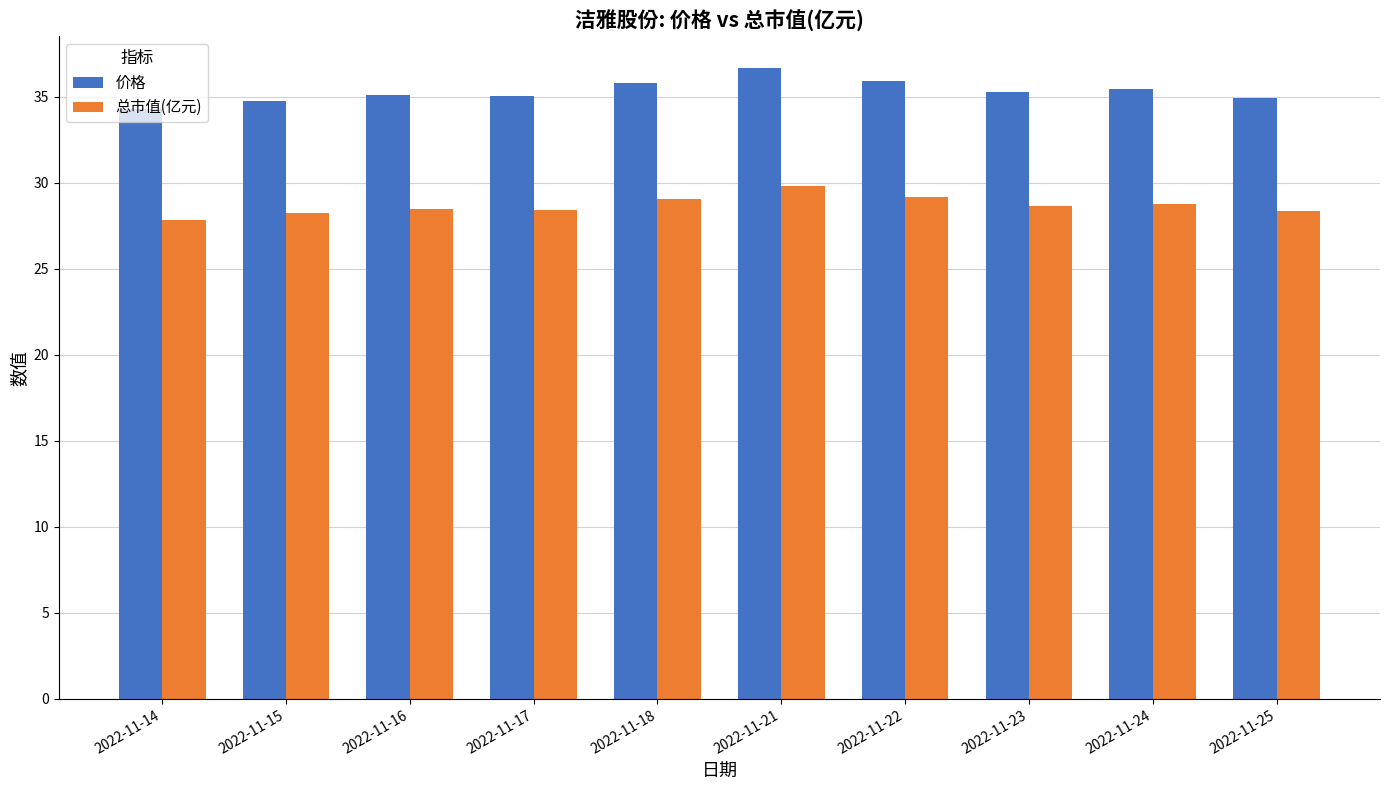

The 总市值(亿元) series shows 28.5 at 2022-11-16. True or false?

True